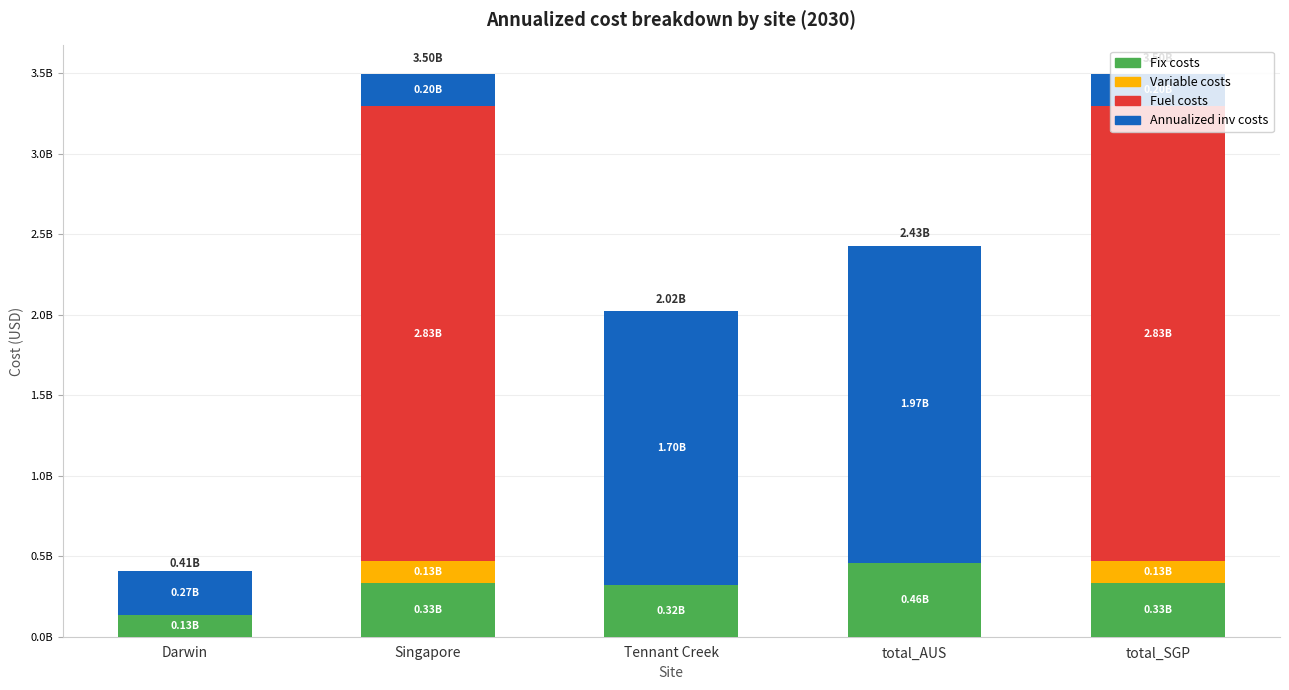

At which label does Annualized inv costs first exceed 271349151?

Darwin